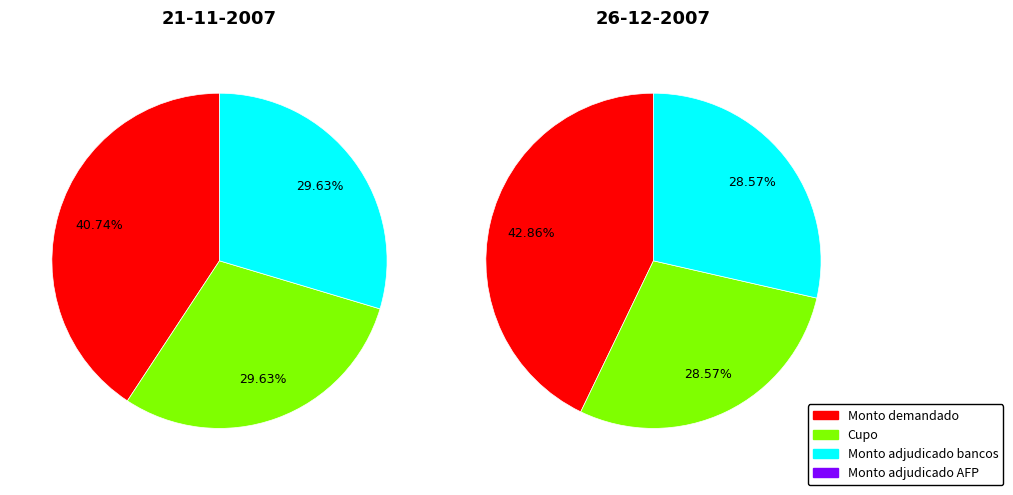

What is the smallest slice in the pie chart?

Monto adjudicado AFP